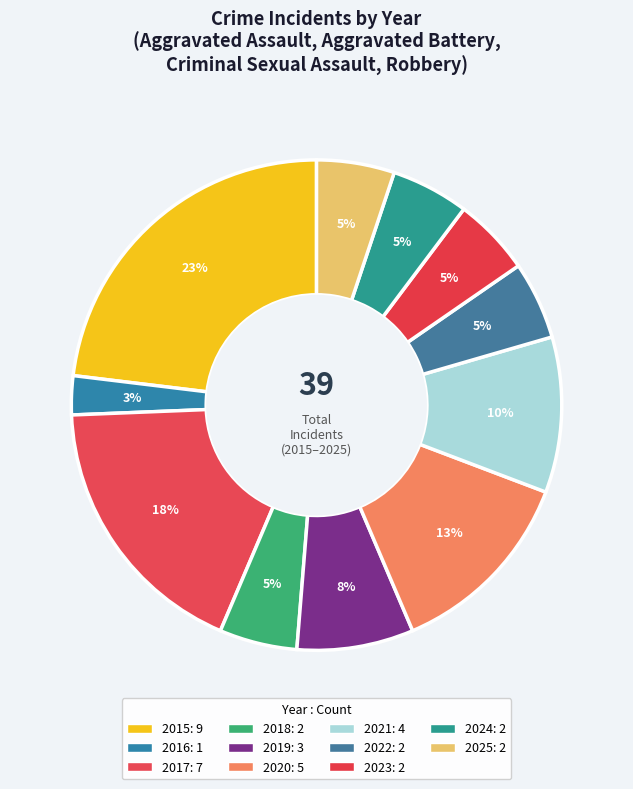

To the nearest percent, what portion does 2016 represent?

3%